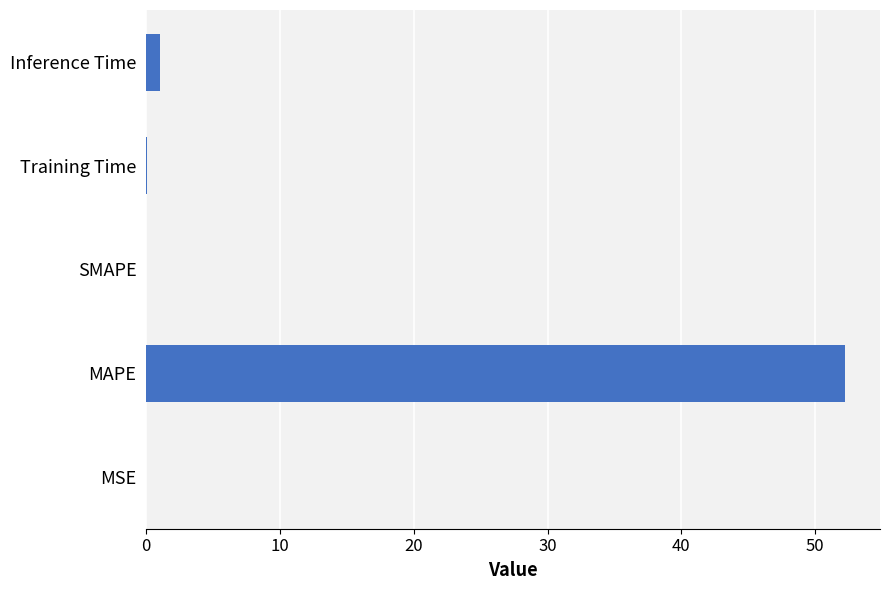

What is the sum of all values?

53.3